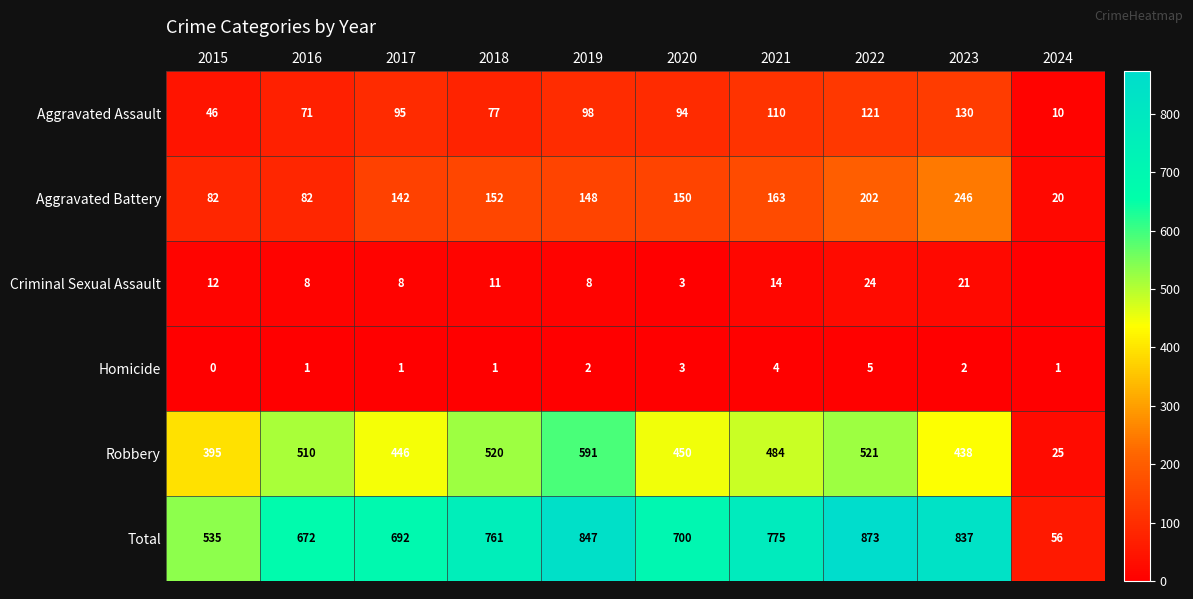

The value of Homicide at 2021 is 4. True or false?

True